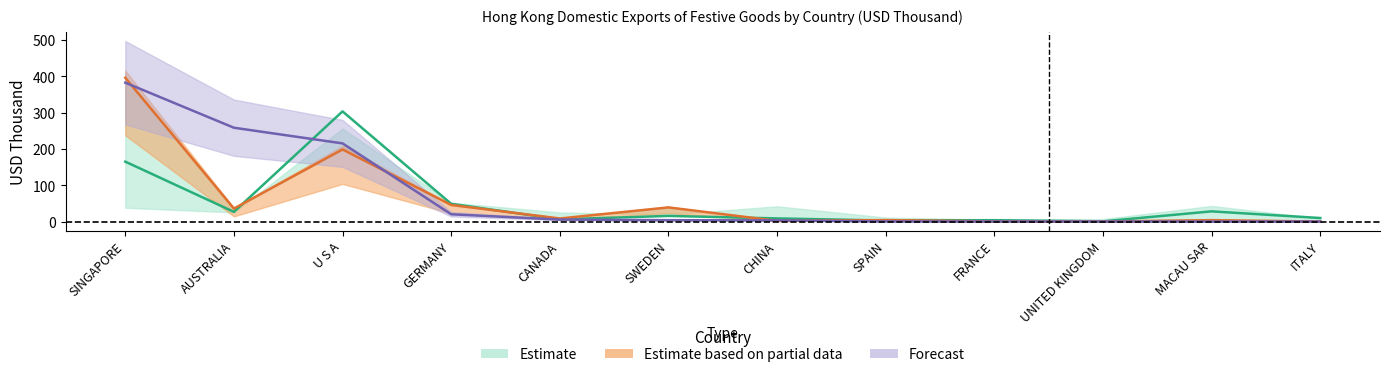

At which category is the sum across all series the highest?

SINGAPORE